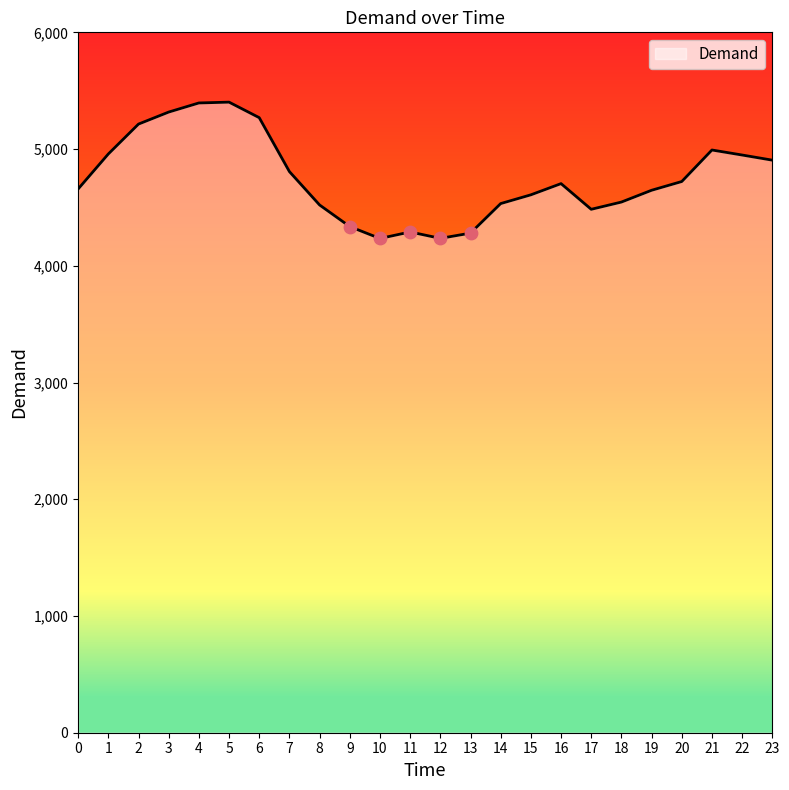

Approximately how many times larger is the value at 16 compared to 2?

0.9